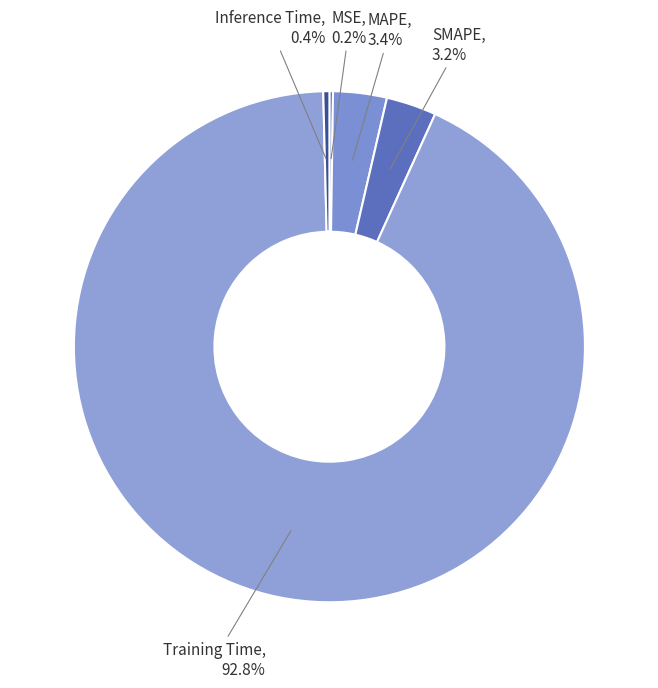

Do SMAPE and Inference Time together represent more than half of the pie?

No